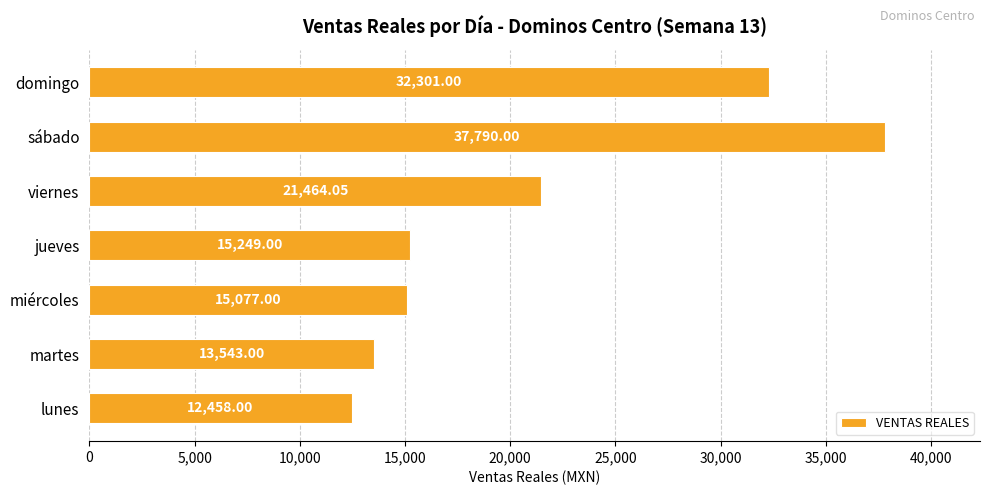

What is the smallest value displayed?

12458.0